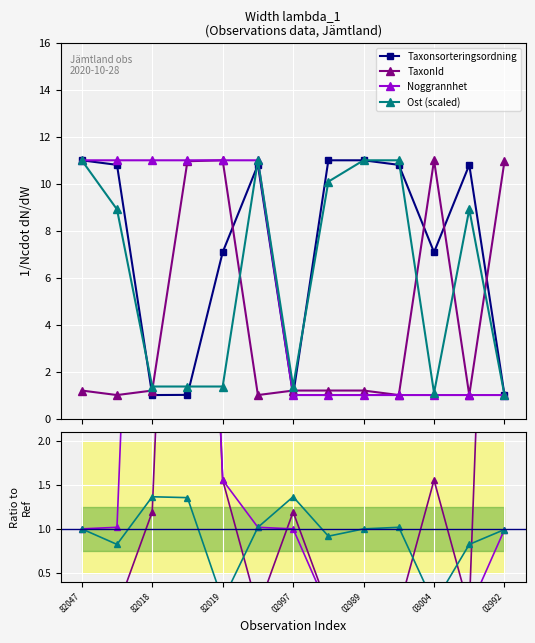

In Ost, how many points are higher than both neighbors (excluding endpoints)?

3